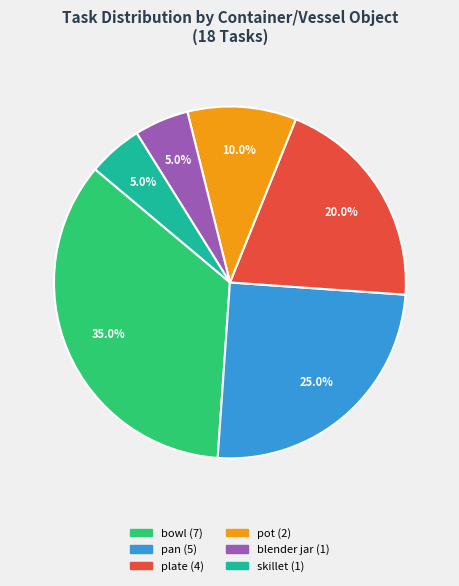

Does any single category account for the majority?

No